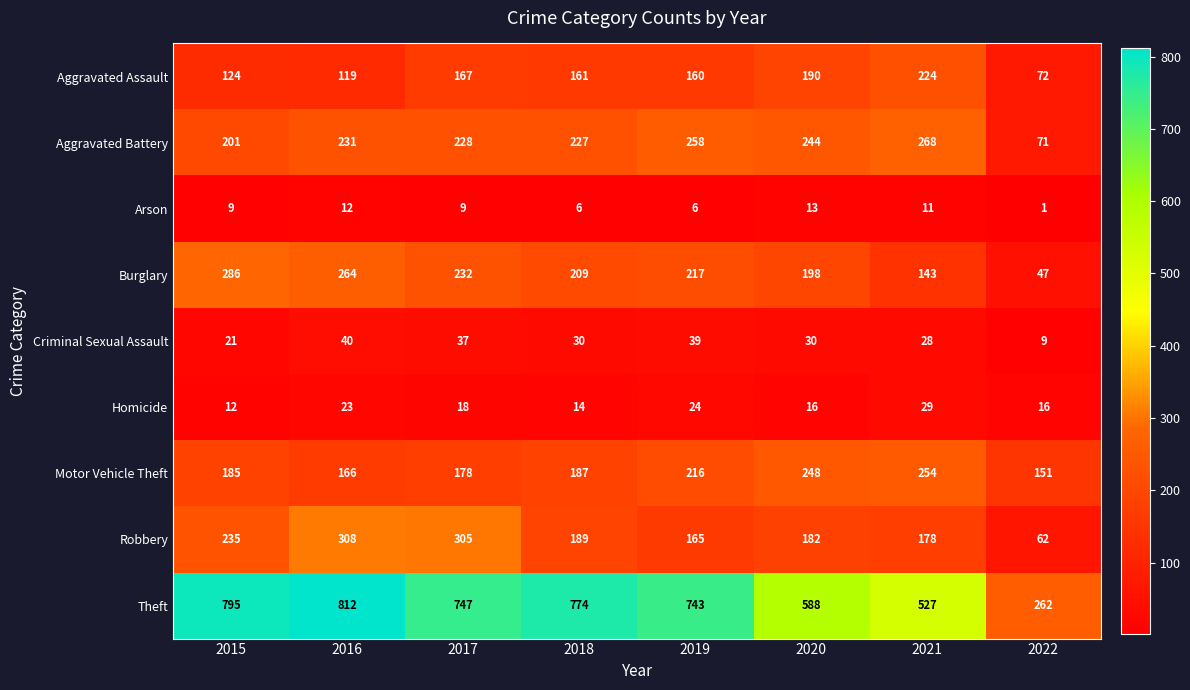

What is the difference between the second highest and minimum values in the Motor Vehicle Theft series?

97